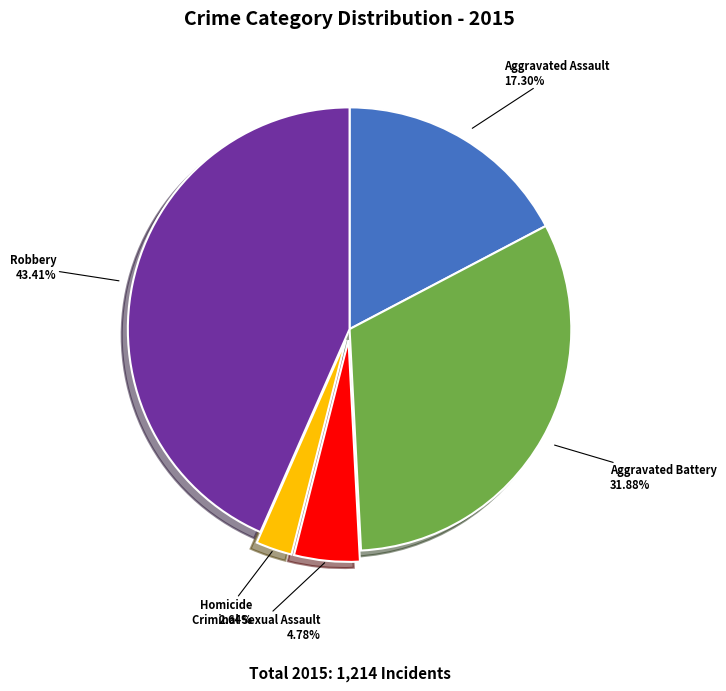

Is it true that Robbery is 43% of the pie?

True